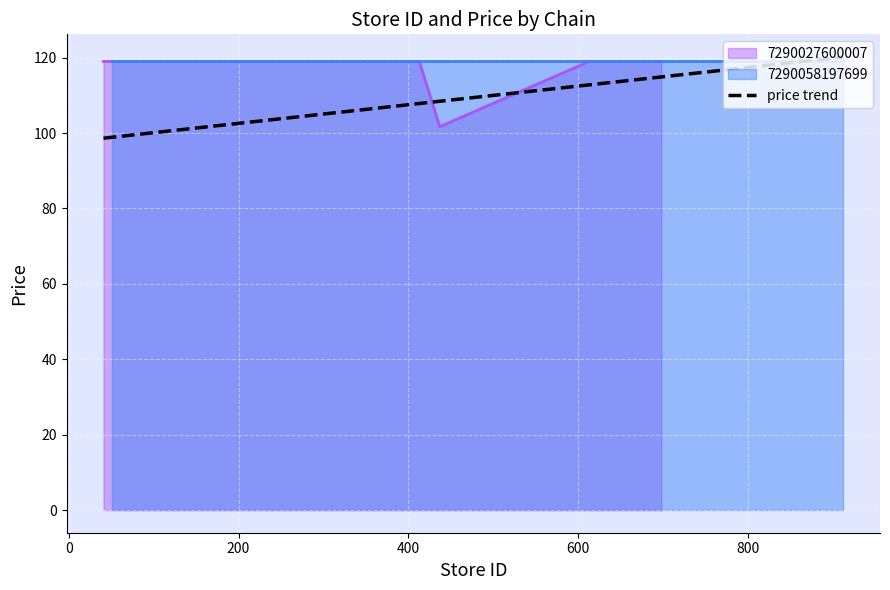

What is the maximum value for 7290027600007?

119.0